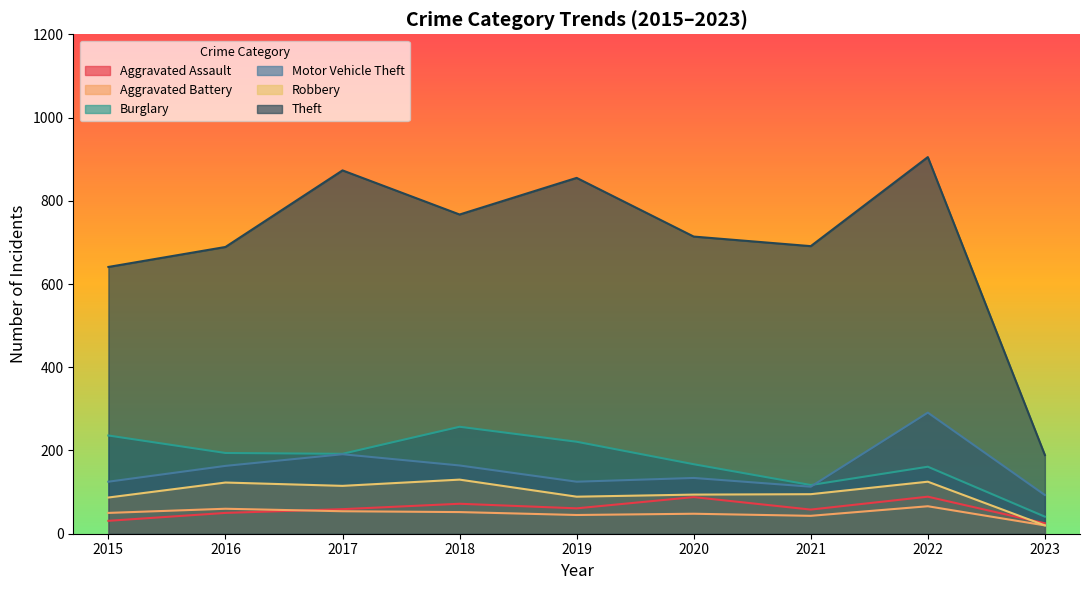

At which label is Robbery closest to 75?

2015